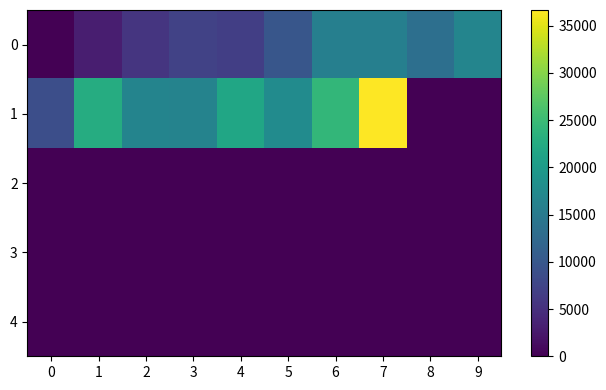

List the series in order of their peak value, highest first.

1, 0, 2, 3, 4